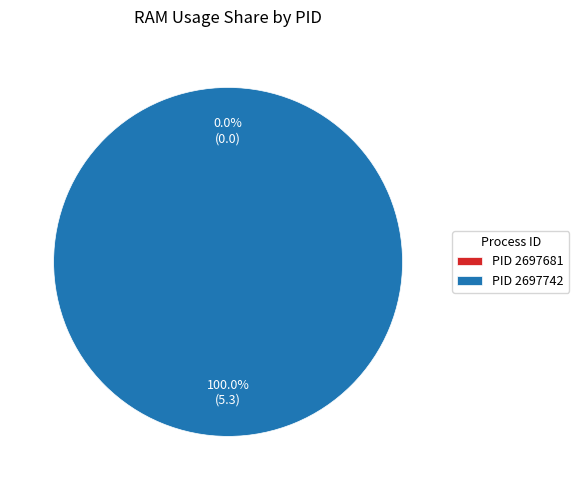

What is the change in value from 2697681 to 2697742?

+5.3